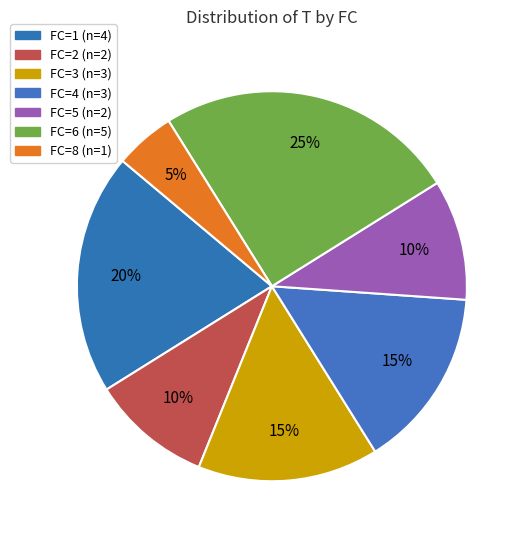

What is the largest slice in the pie chart?

FC=6